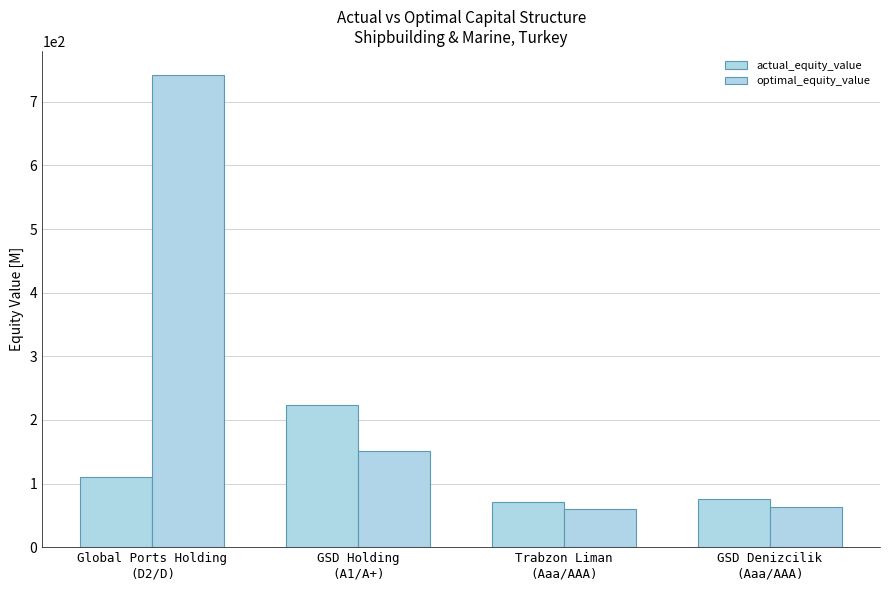

The value of optimal_equity_value at Trabzon Liman
(Aaa/AAA) is 59.4. True or false?

True